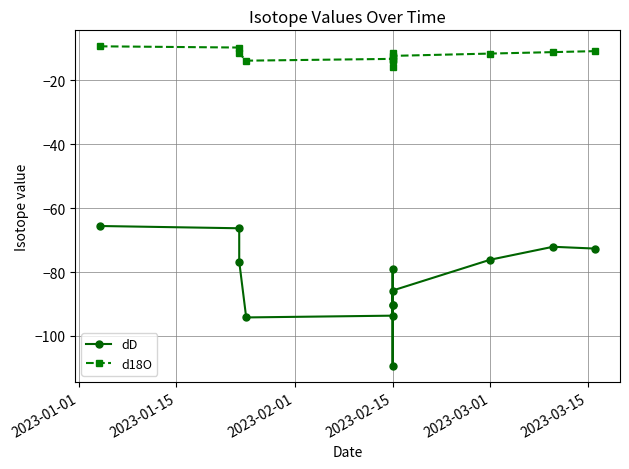

What is the spread (max minus min) of values at 2023-03-01?

64.5